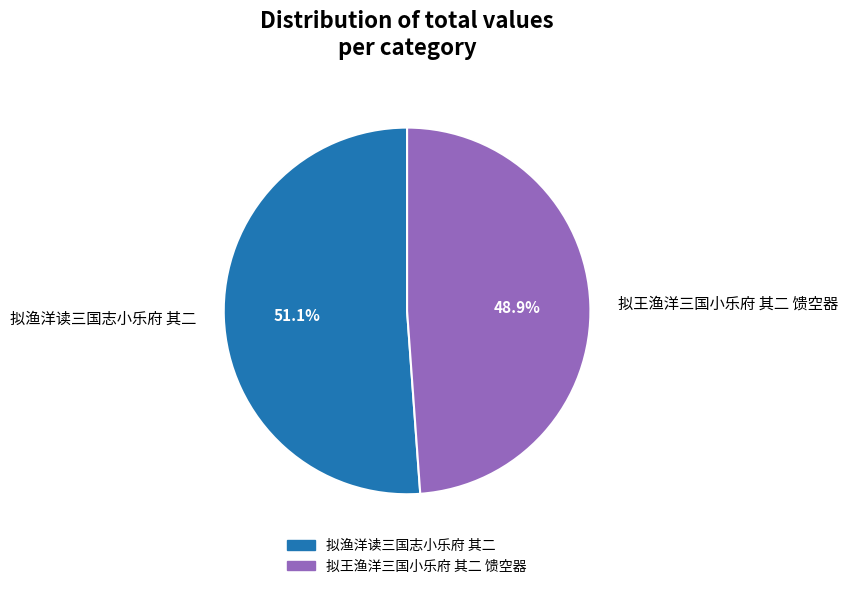

Is it true that 拟王渔洋三国小乐府 其二 馈空器 is 49% of the pie?

True